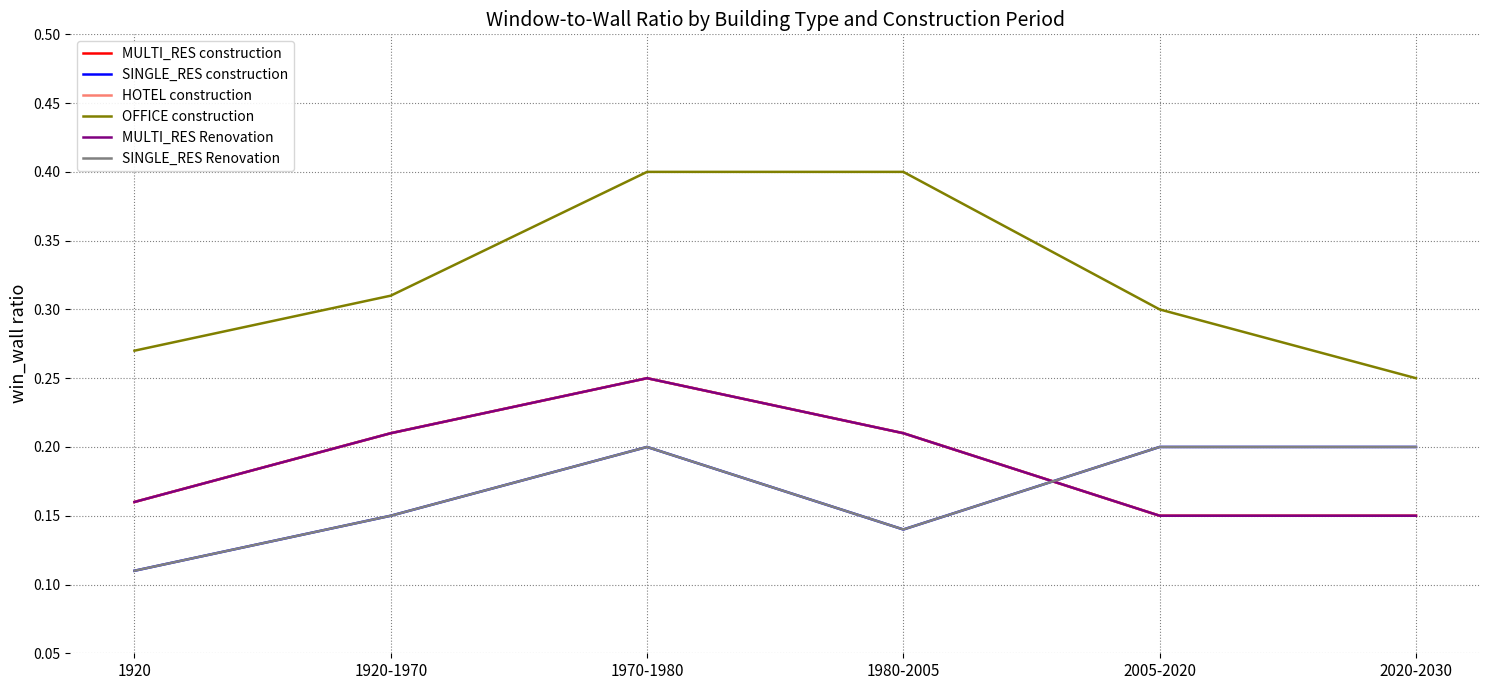

Between 1920-1970 and 2020-2030, which is larger?

1920-1970